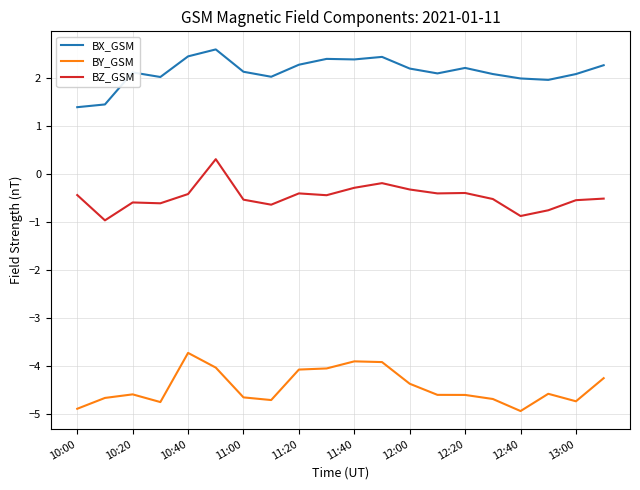

What is the minimum value for BZ_GSM?

-1.0